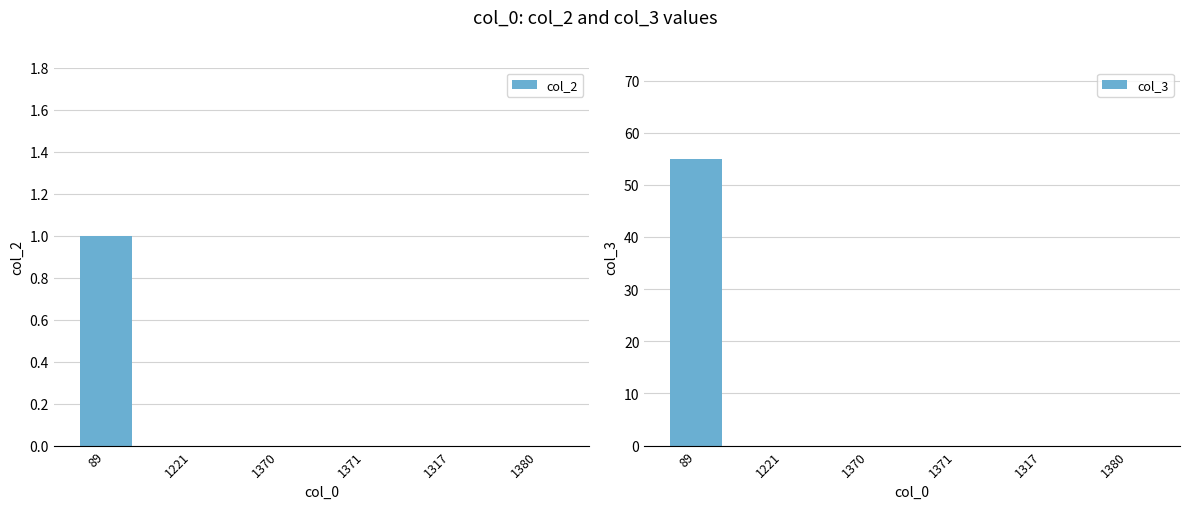

At which label does col_3 reach its minimum?

1221